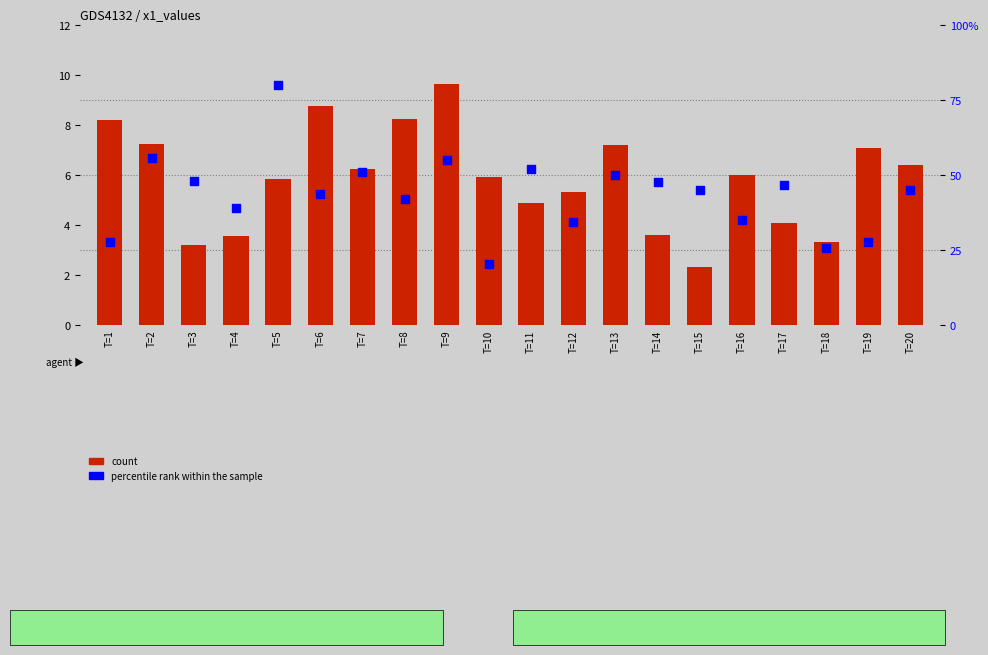

Which series has the widest spread of Y values?

count